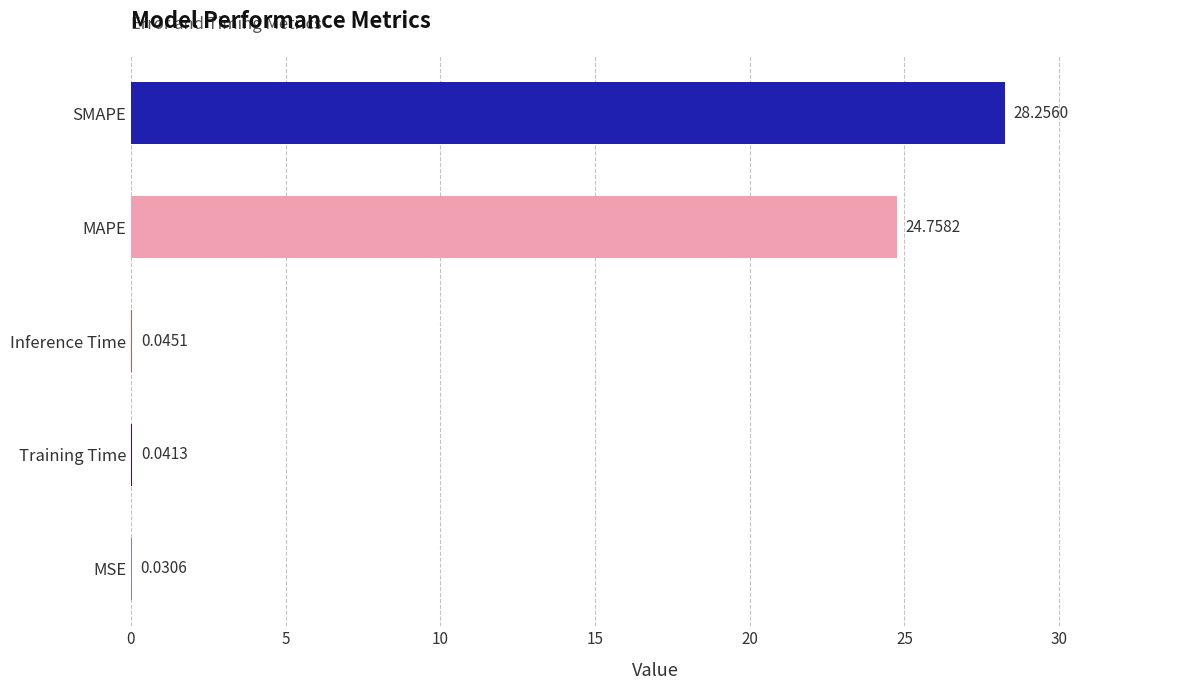

At which label is the value closest to 14?

MAPE